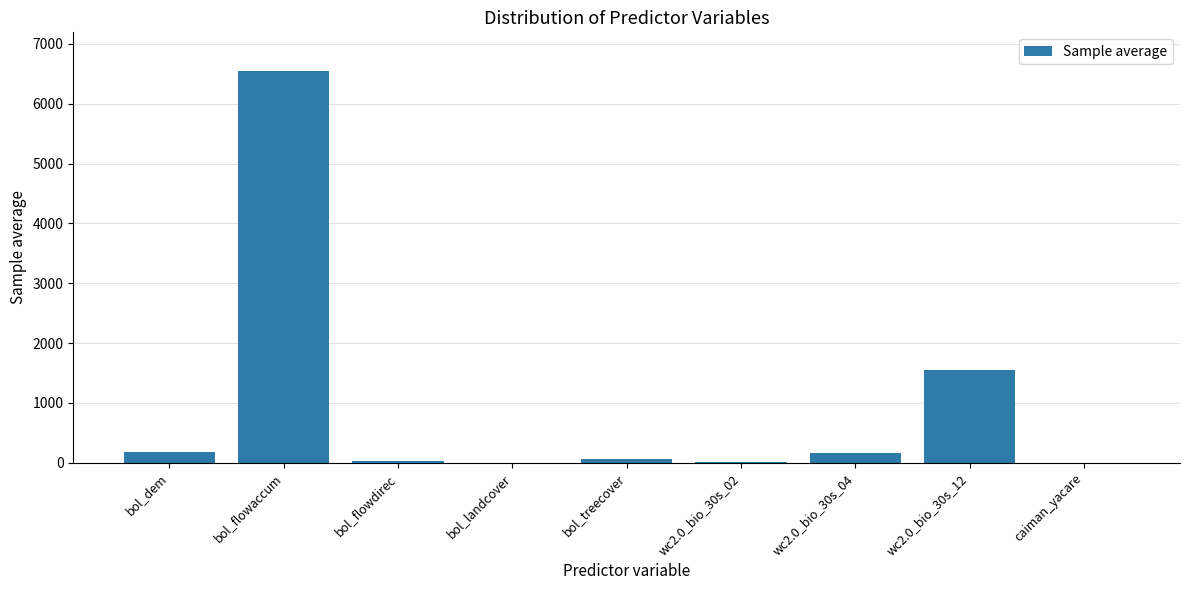

What is the change in value from bol_treecover to wc2.0_bio_30s_02?

-45.3